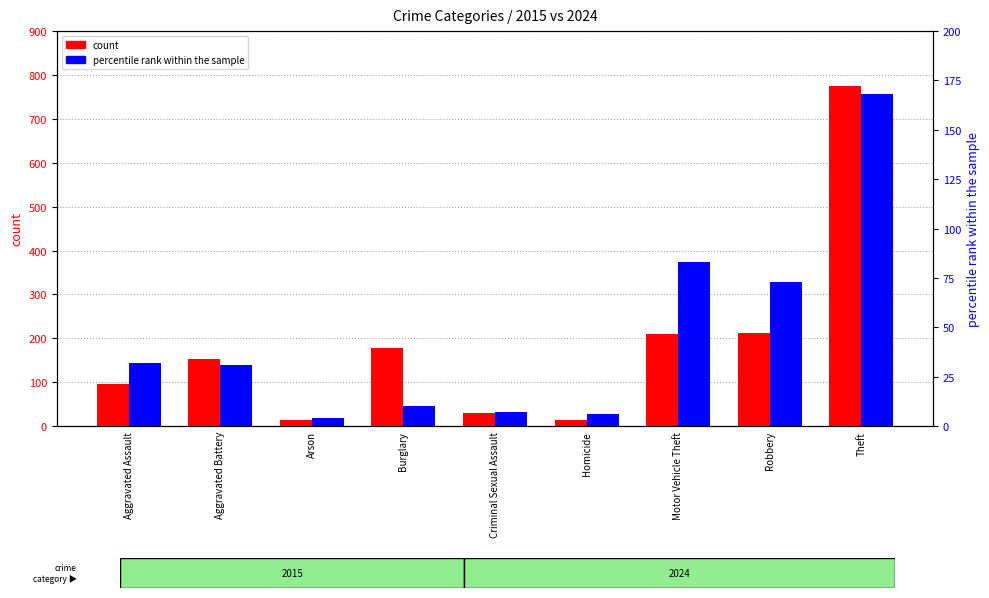

Reading left to right, transcribe all the data shown in this chart.

count: Aggravated Assault=95	Aggravated Battery=154	Arson=15	Burglary=178	Criminal Sexual Assault=31	Homicide=13	Motor Vehicle Theft=211	Robbery=212	Theft=774
percentile rank within the sample: Aggravated Assault=32	Aggravated Battery=31	Arson=4	Burglary=10	Criminal Sexual Assault=7	Homicide=6	Motor Vehicle Theft=83	Robbery=73	Theft=168